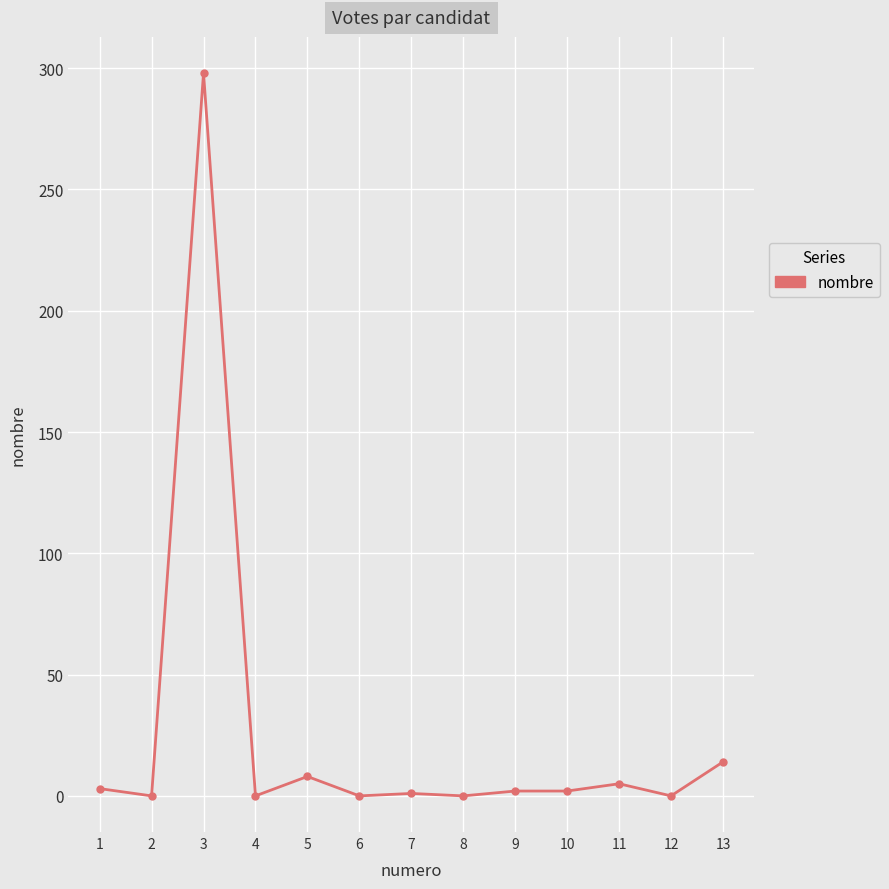

What is the difference between the second highest and second lowest values?

14